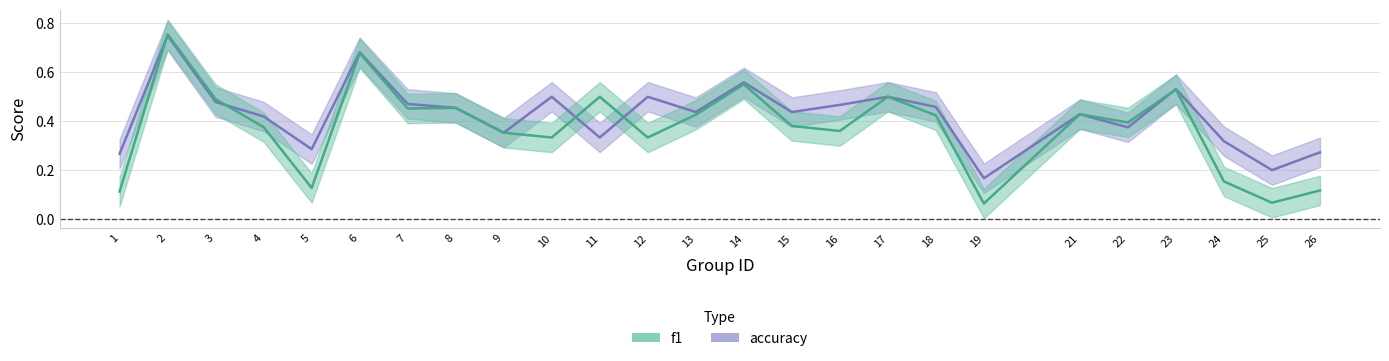

List the series in order of their overall mean, highest first.

accuracy, f1